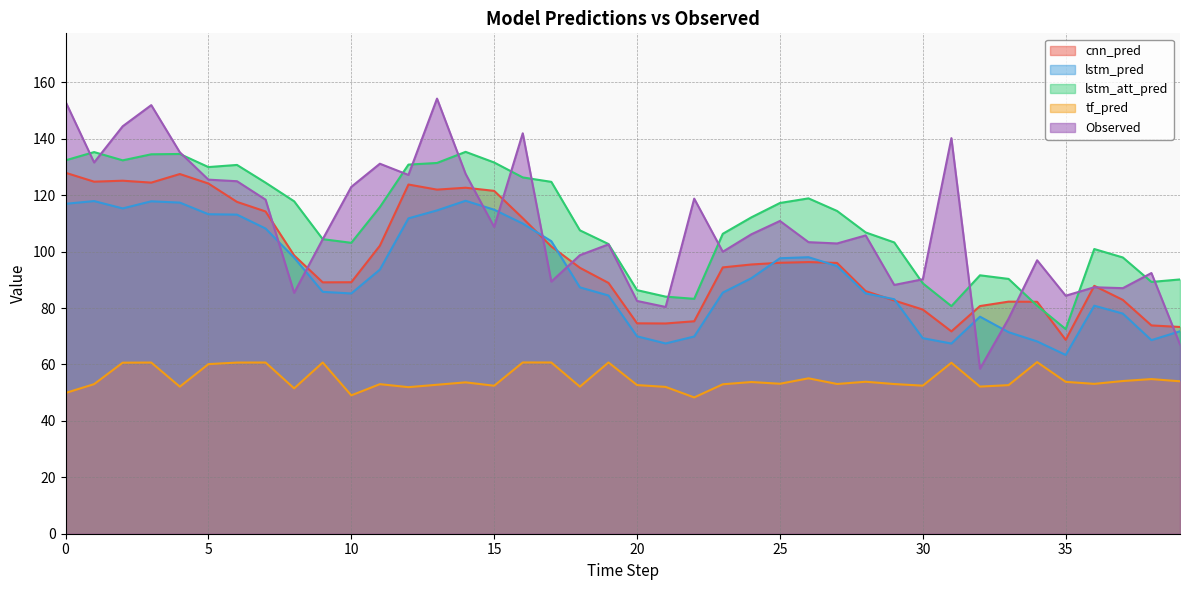

Rank the series at 12 from highest to lowest value.

lstm_att_pred, Observed, cnn_pred, lstm_pred, tf_pred